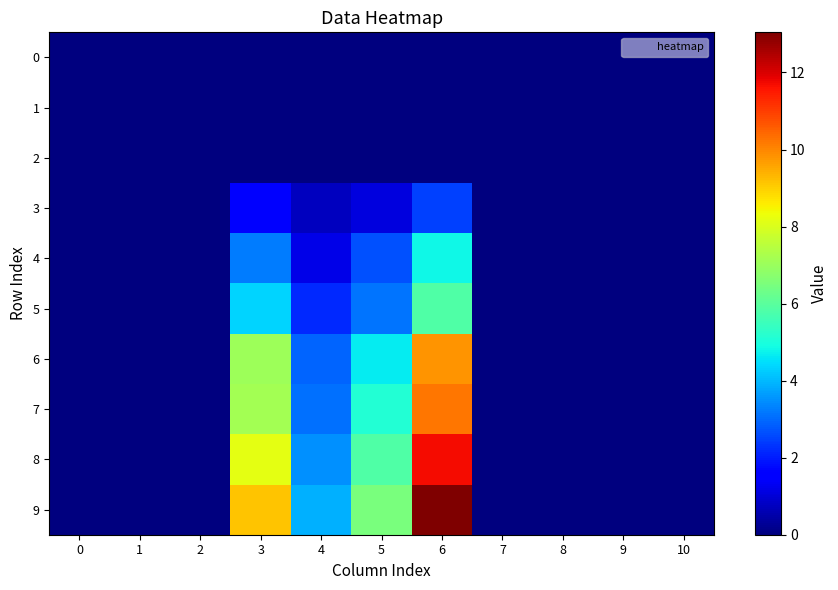

Rank the series at 0 from lowest to highest value.

0, 1, 2, 3, 4, 5, 6, 7, 8, 9